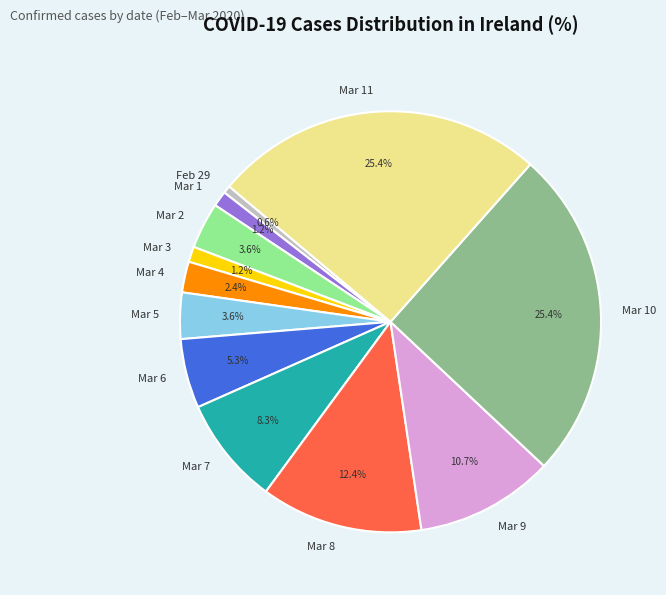

Which slice is the smallest?

Feb 29